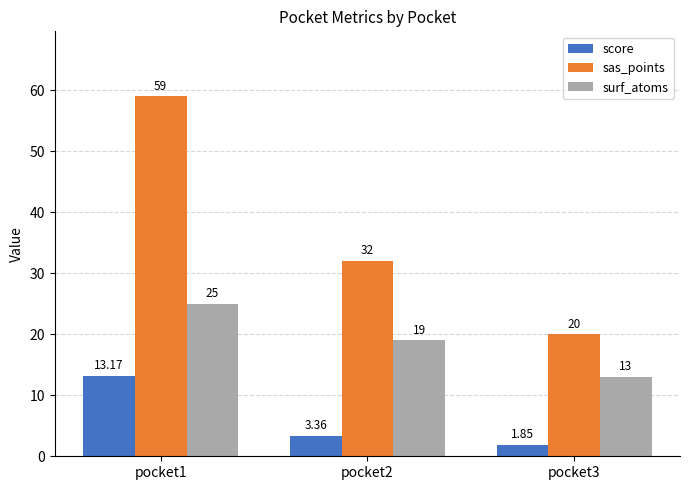

The value of score at pocket1 is 13.2. True or false?

True